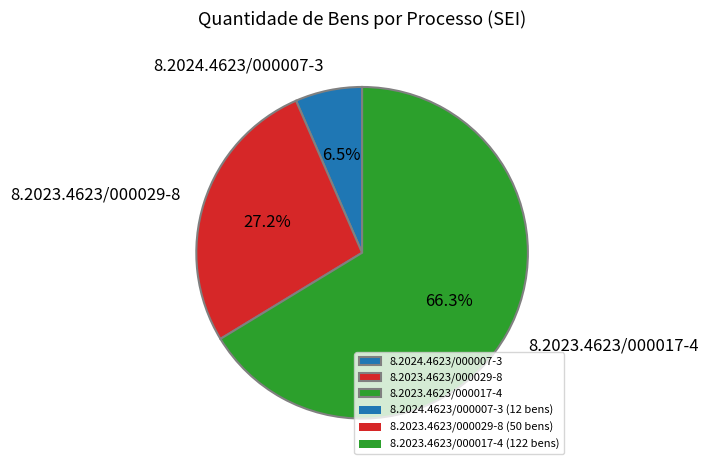

What is the ratio of the value at 8.2023.4623/000029-8 to the value at 8.2023.4623/000017-4?

0.4